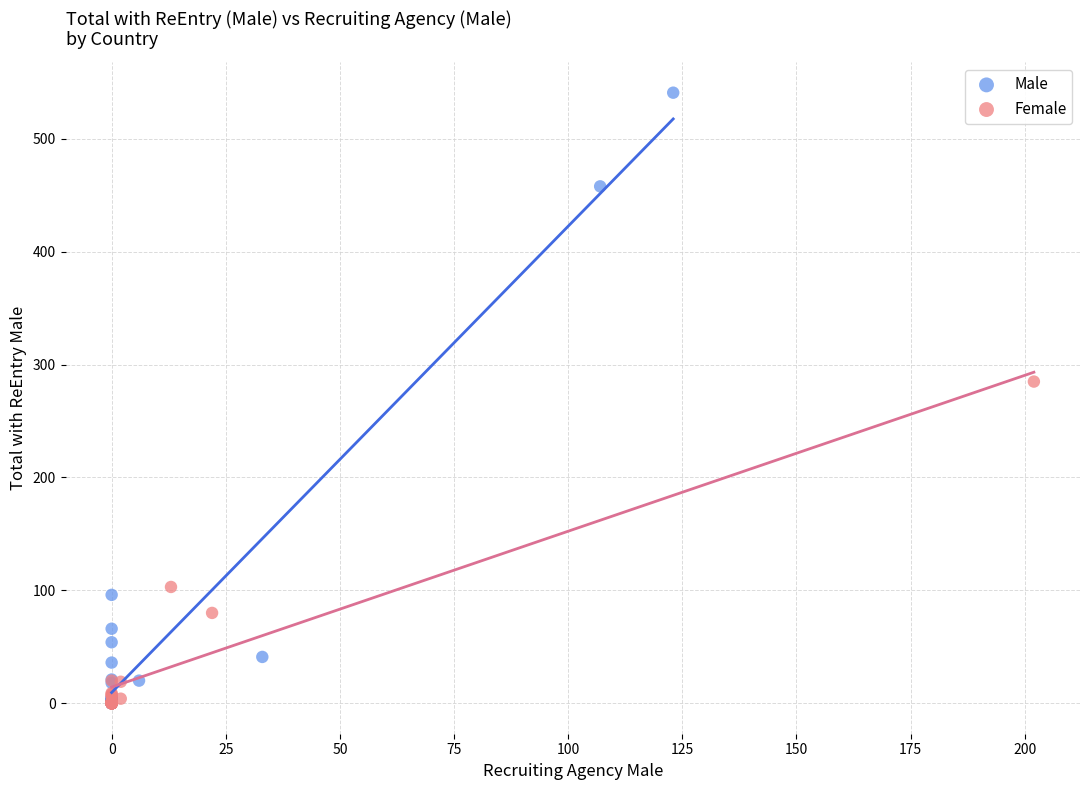

Which series reaches the maximum Y coordinate?

Male